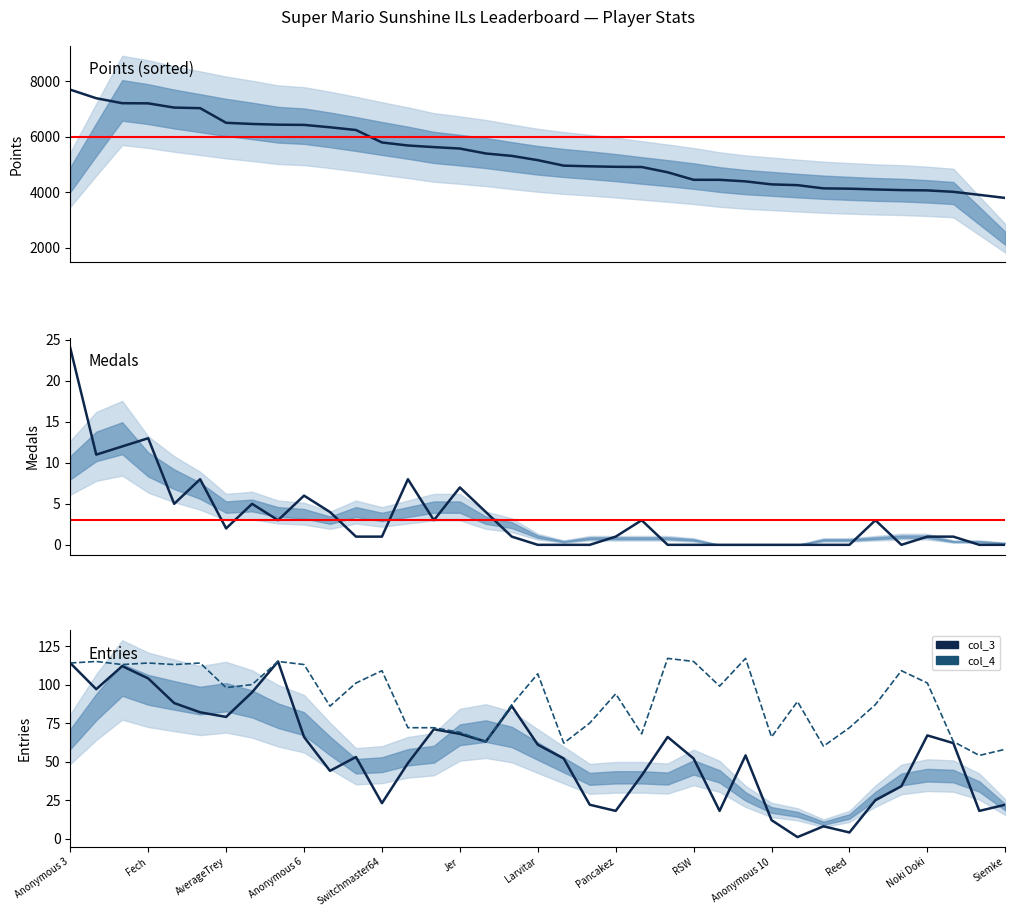

Which series has the largest total across all categories?

Points